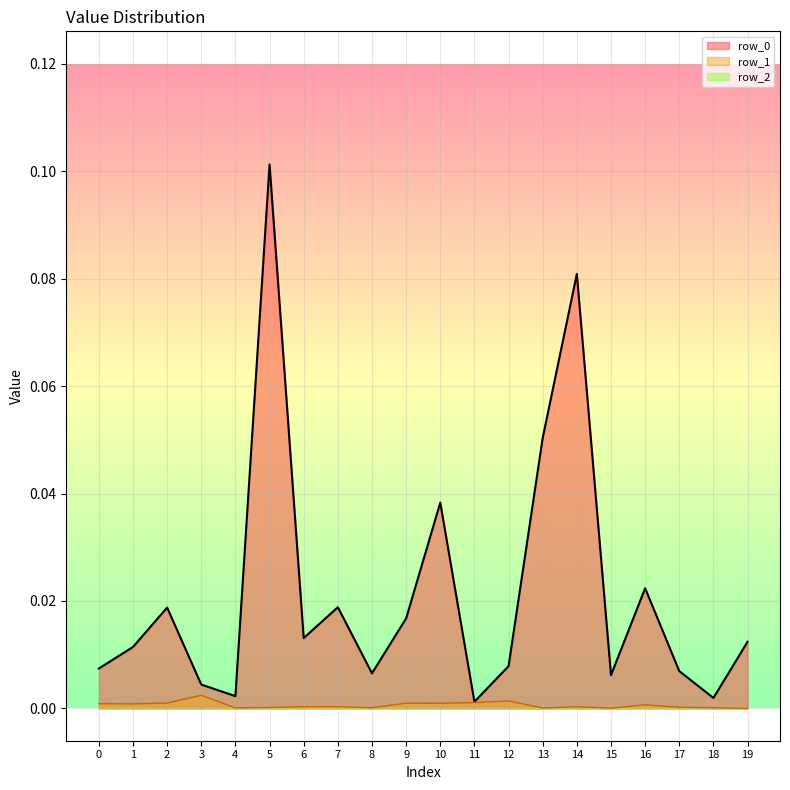

True or false: row_0 and row_1 cross at least once.

False